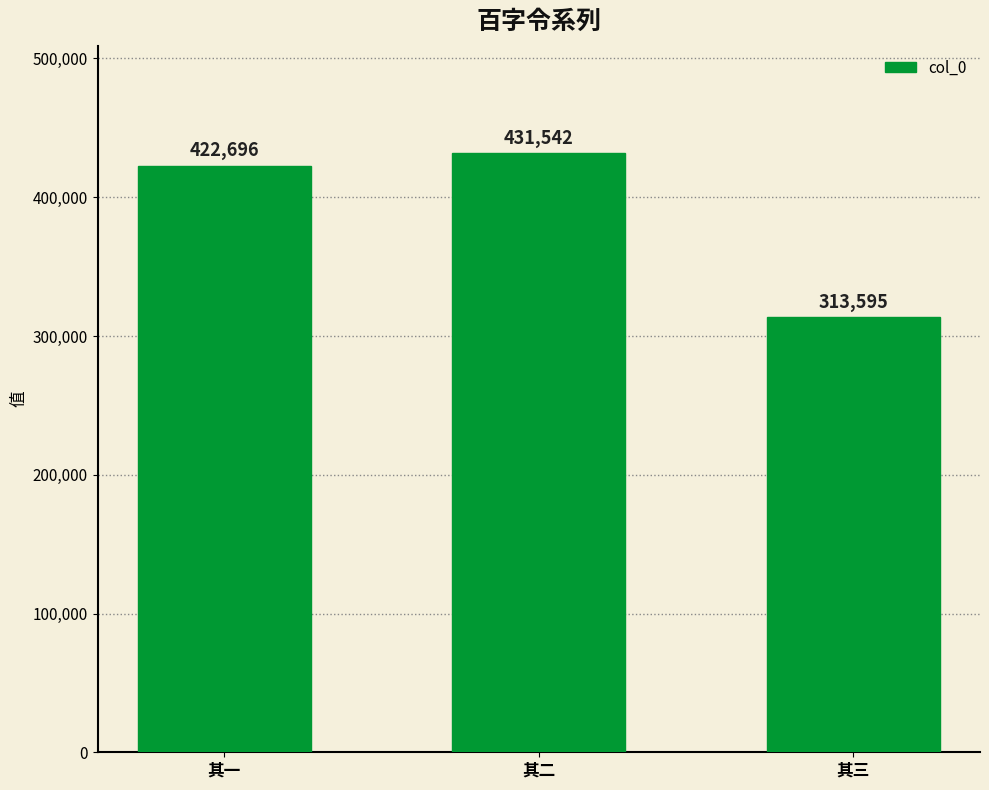

How many values are below 422696?

1